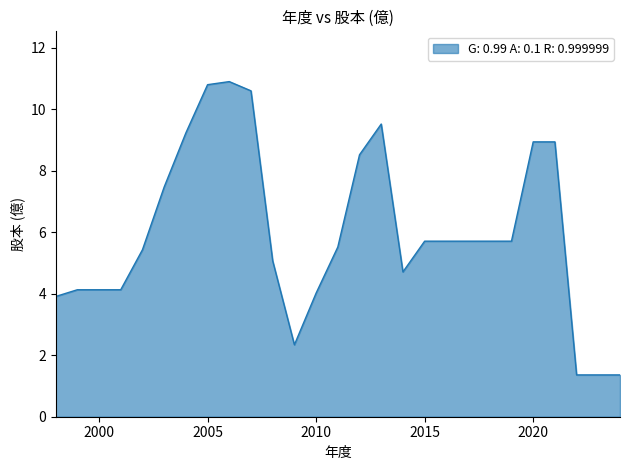

What is the difference between the maximum and minimum values?

9.5